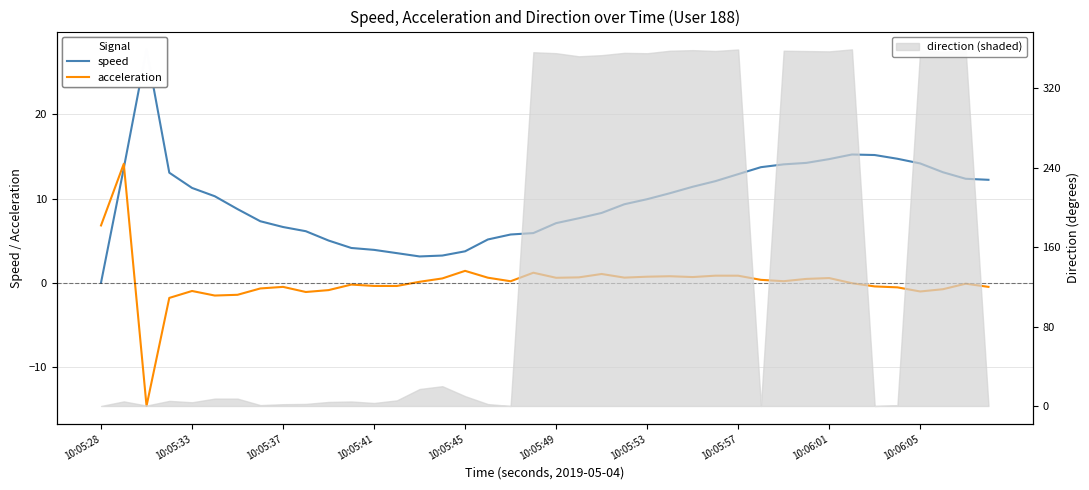

Which has a higher value, 12 or 31?

31